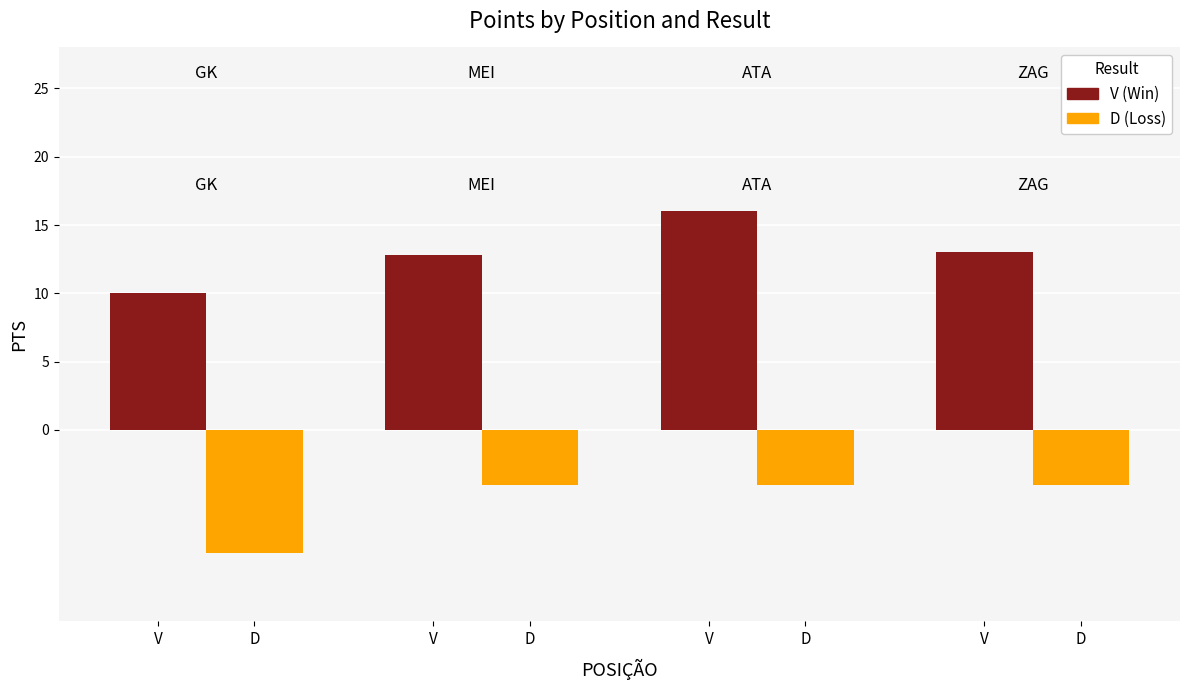

What is the difference between the maximum and second lowest values in the V (Win) series?

3.2